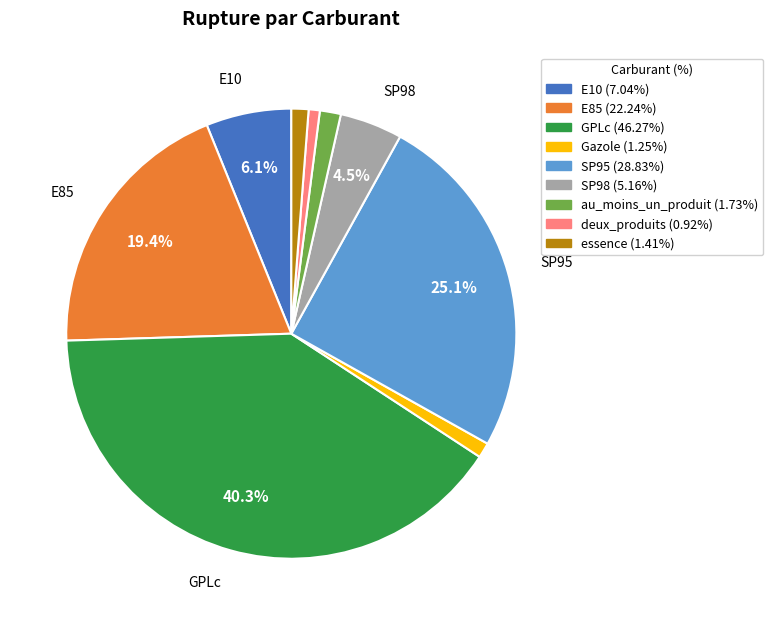

Does any single category account for the majority?

No